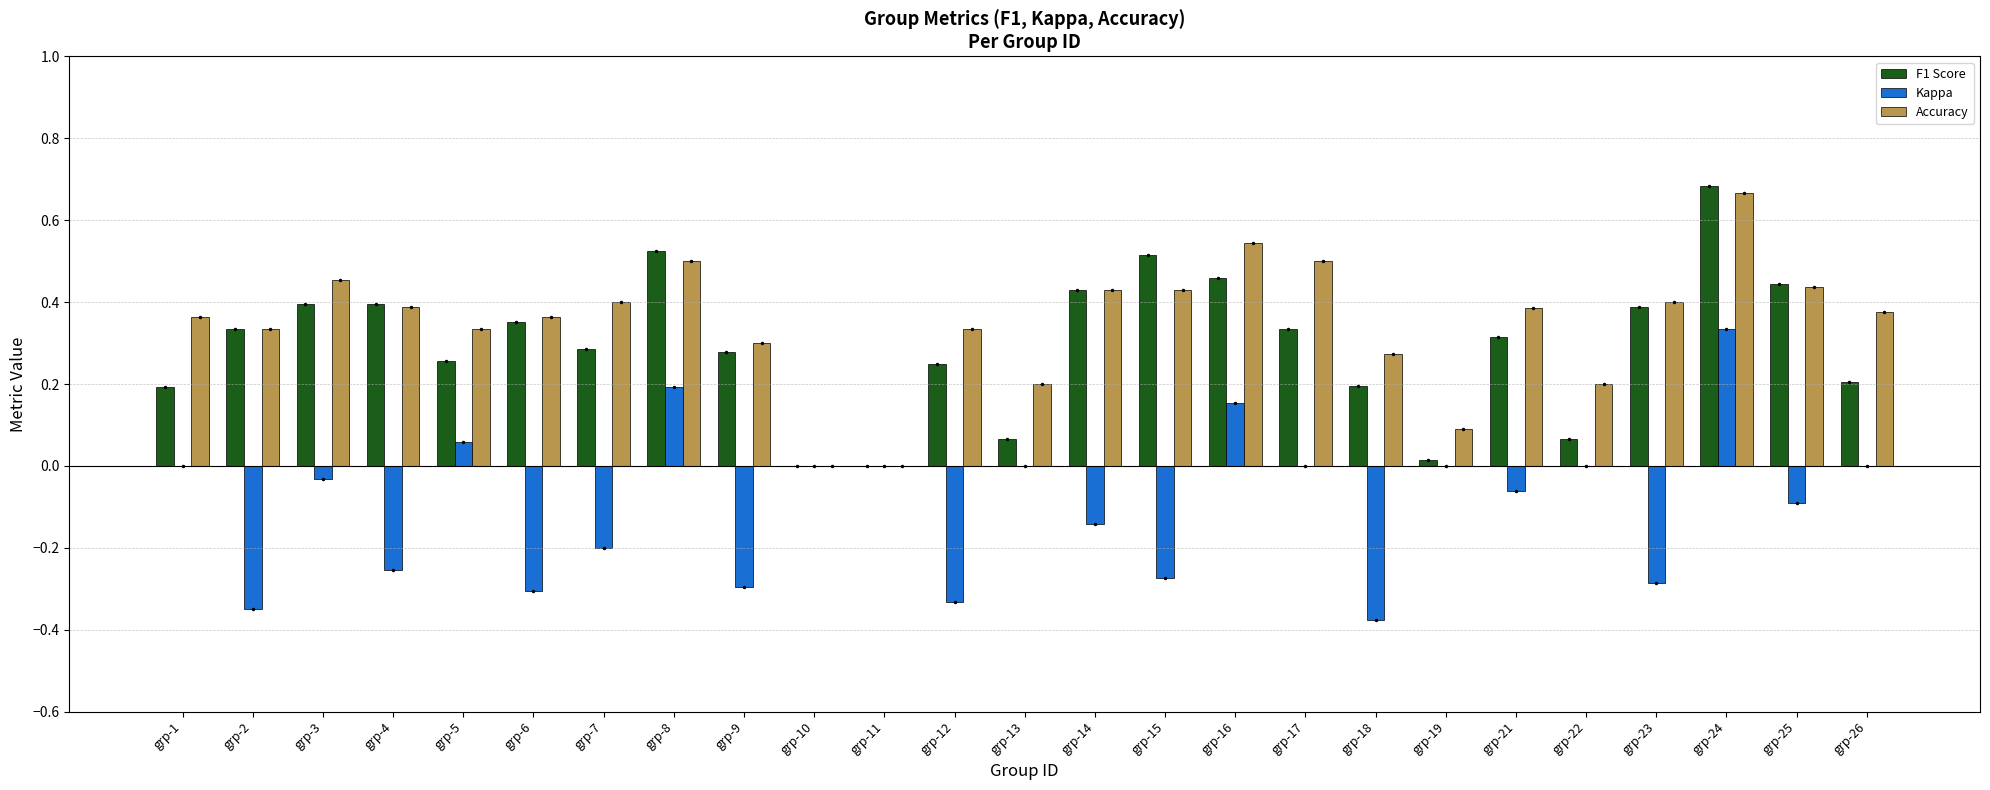

How many distinct data groups are displayed?

3